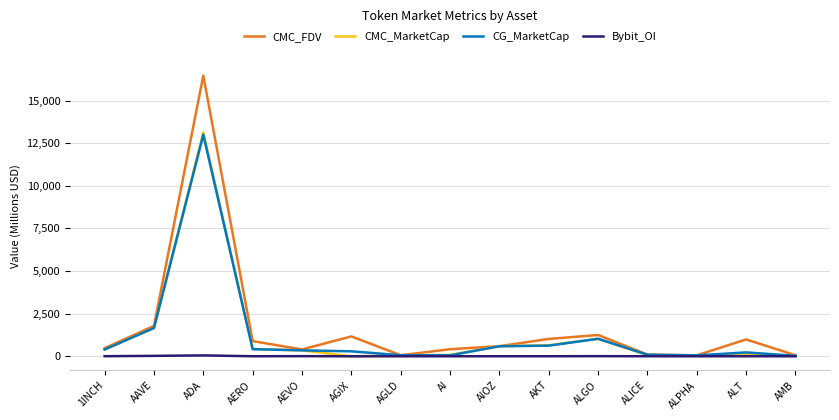

Which series has the widest spread of values?

CMC_FDV